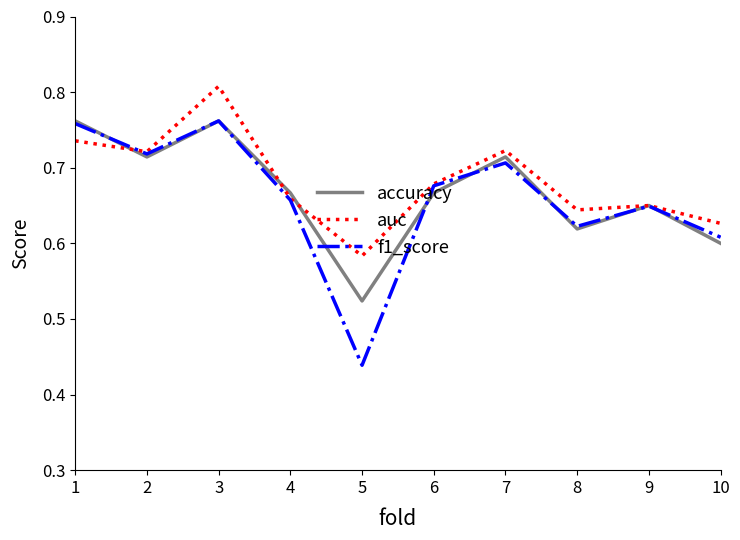

Which series has the largest total across all categories?

auc